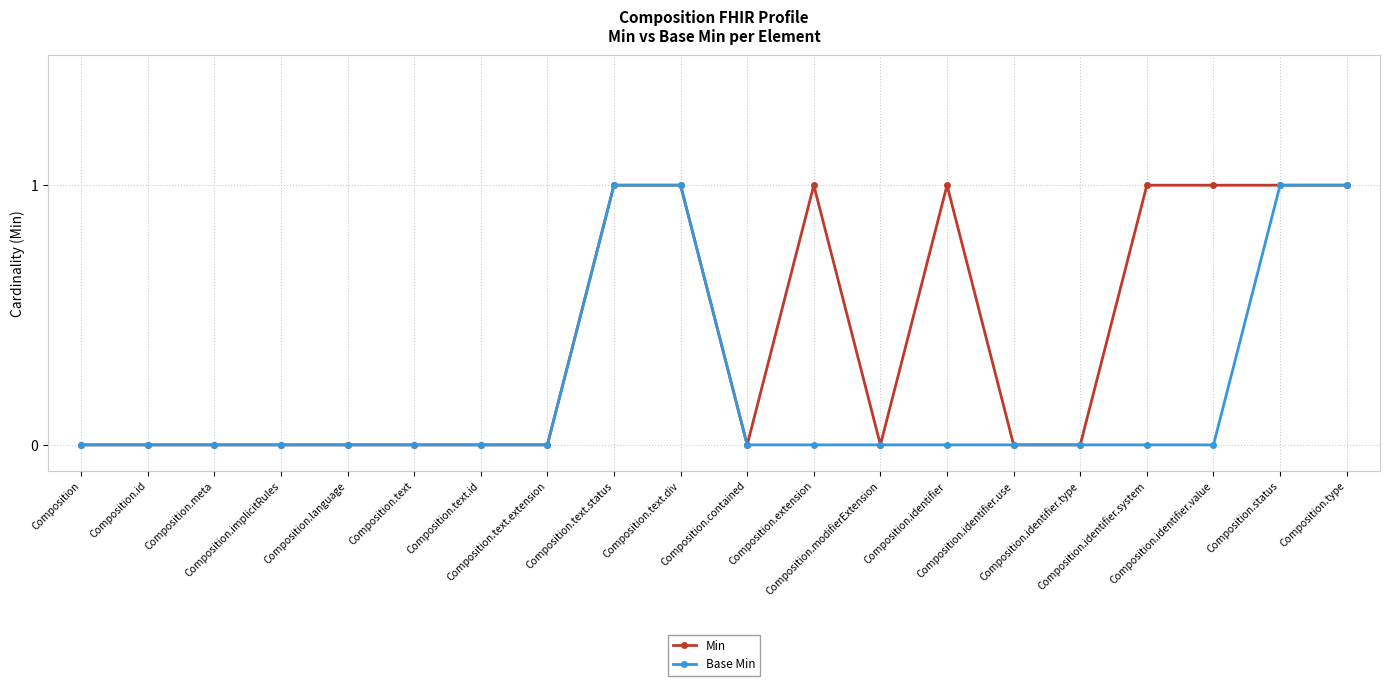

Reading right to left, extract all data points from this chart.

Min: 1	1	1	1	0	0	1	0	1	0	1	1	0	0	0	0	0	0	0	0
Base Min: 1	1	0	0	0	0	0	0	0	0	1	1	0	0	0	0	0	0	0	0